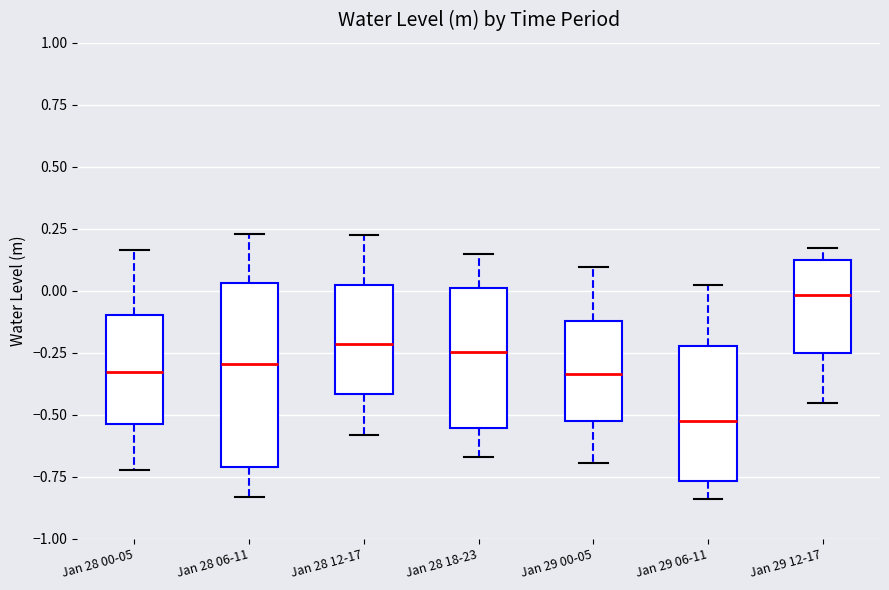

Where is the upper edge of the box for Jan 29 00-05 on the y-axis? The values are not printed on the chart, so give them approximately, as read against the axis.

-0.10